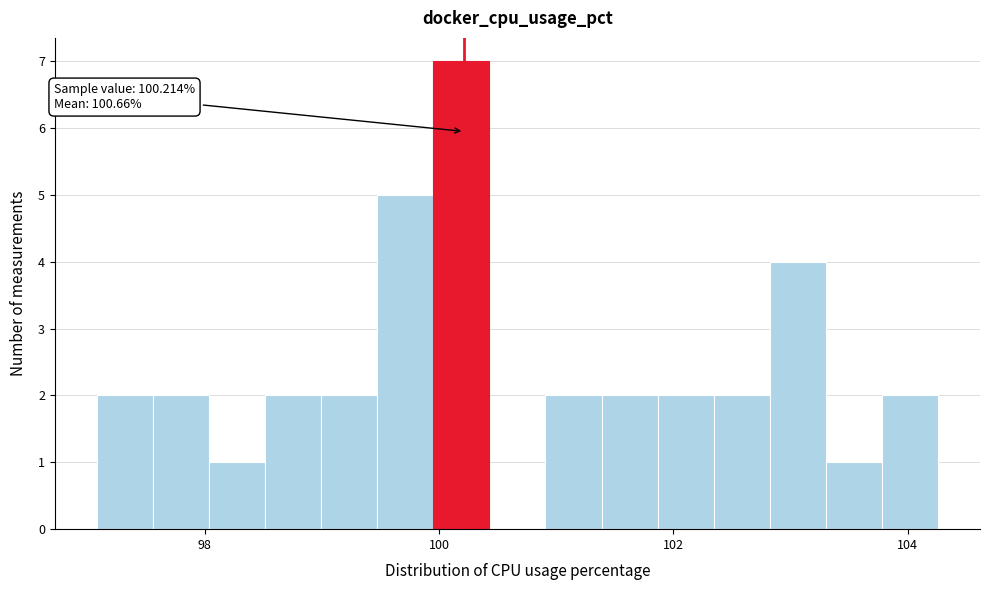

Read against the x-axis, roughly where is the centre of the tallest bar?

100.2